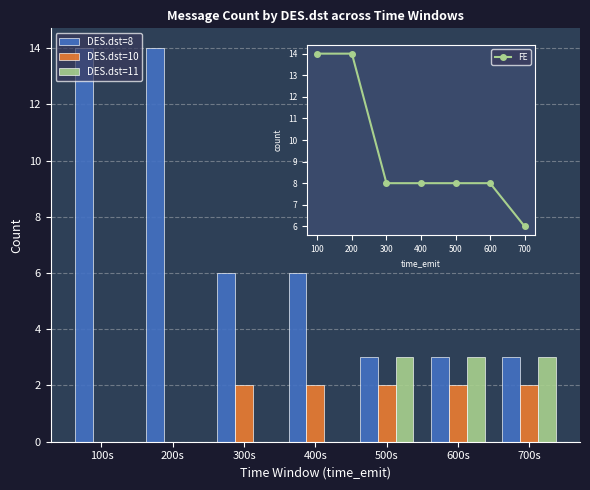

What is the sum of all DES.dst=11 values?

9